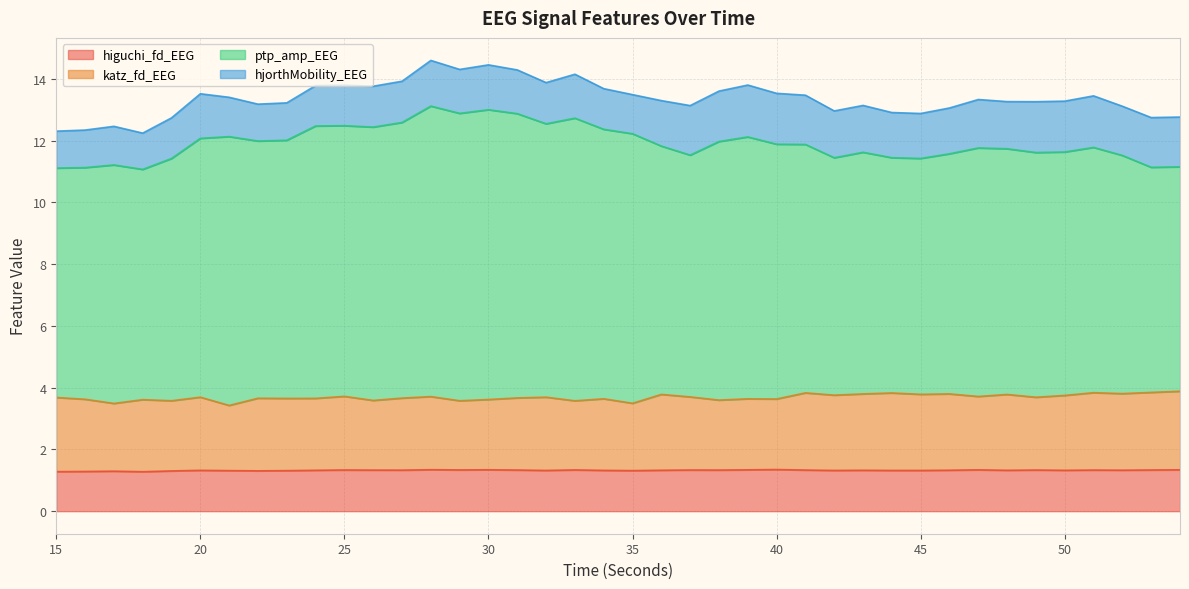

Which label corresponds to the largest value in the chart?

28